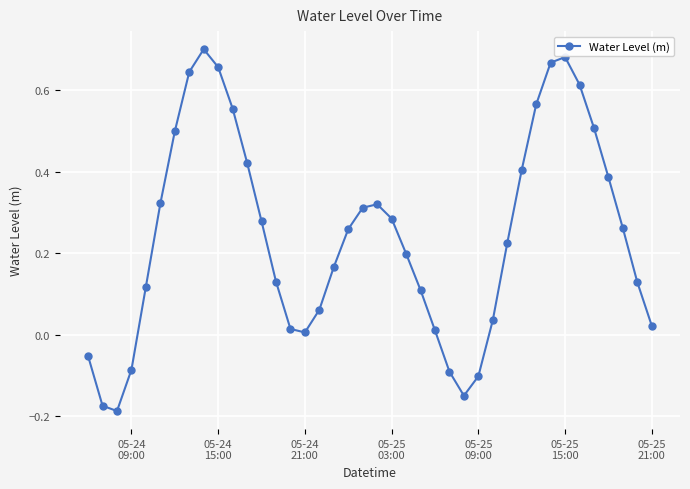

What is the difference between the second highest and minimum values?

0.9